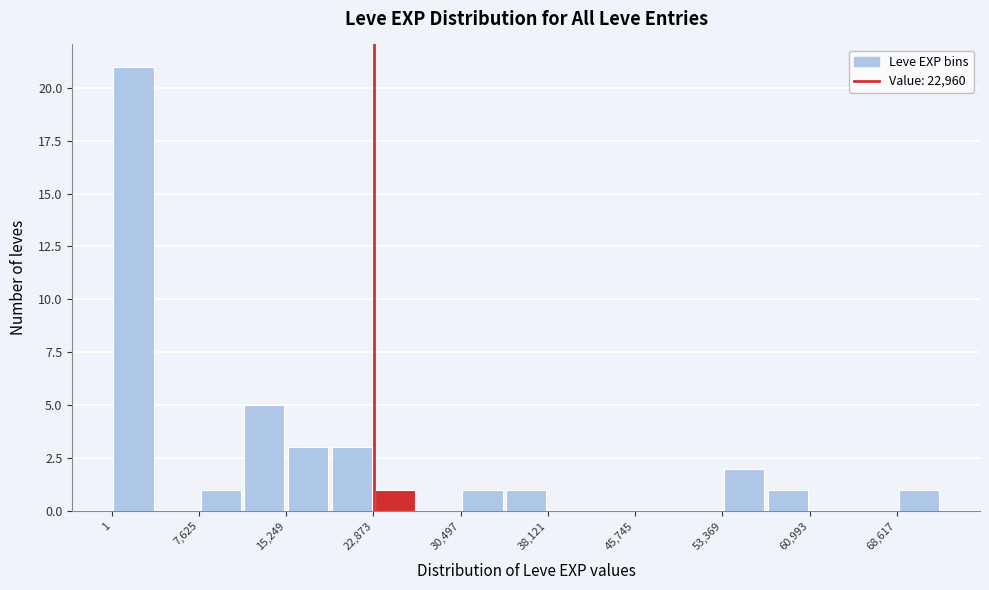

Around what value on the x-axis is the tallest bar? Give the approximate position of its centre, as read against the axis.

2000